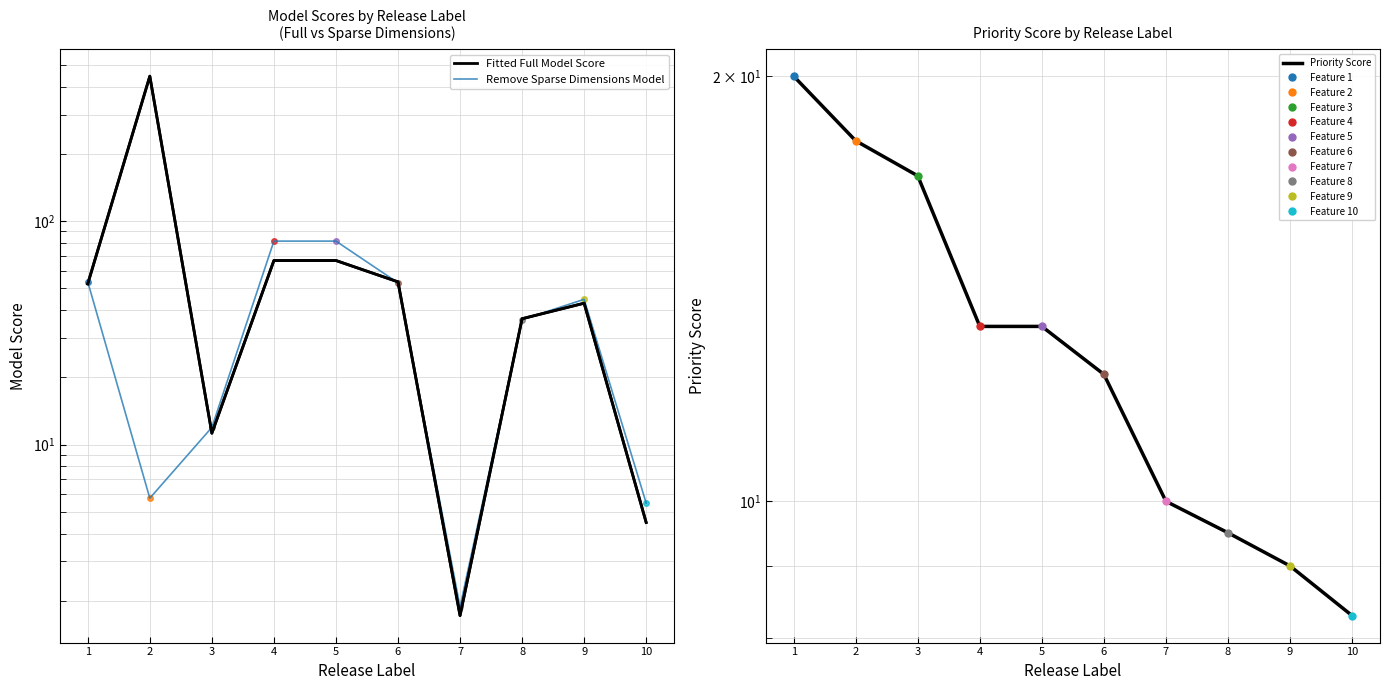

Where does the Remove Sparse Dimensions Model series first go above 44?

1